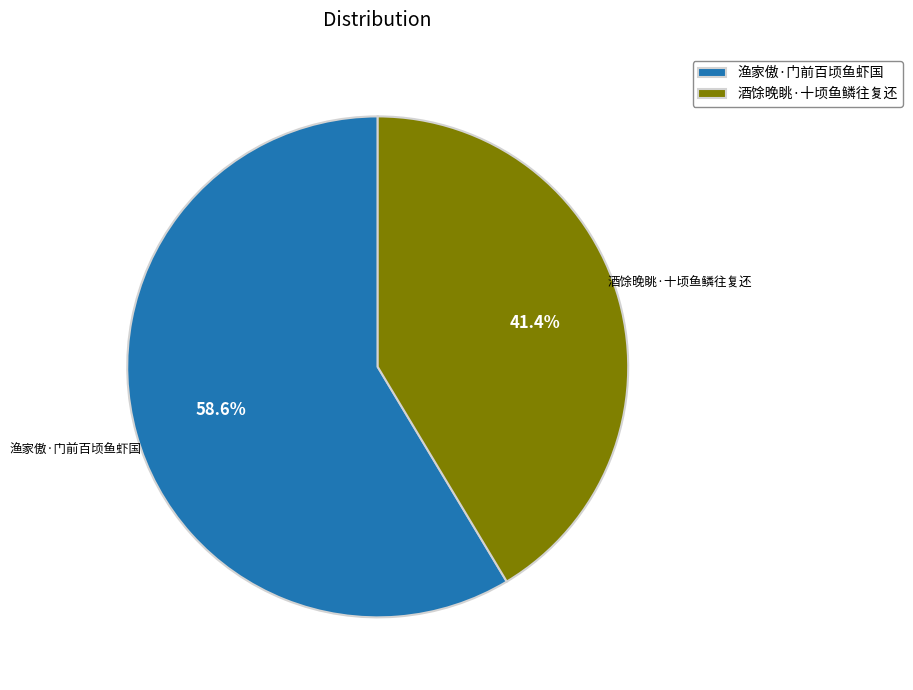

What is the ratio of the value at 酒馀晚眺·十顷鱼鳞往复还 to the value at 渔家傲·门前百顷鱼虾国?

0.7